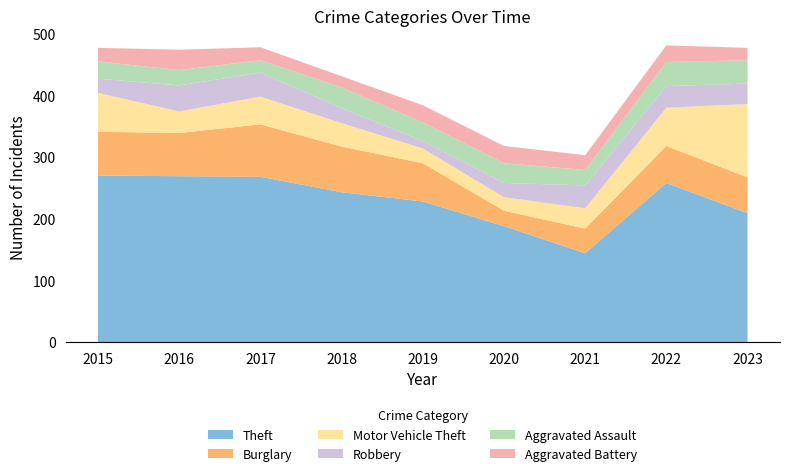

Reading right to left, transcribe all the data shown in this chart.

Theft: 2023=209	2022=258	2021=144	2020=188	2019=228	2018=243	2017=268	2016=269	2015=270
Burglary: 2023=58	2022=60	2021=40	2020=25	2019=62	2018=74	2017=85	2016=70	2015=71
Motor Vehicle Theft: 2023=119	2022=62	2021=33	2020=22	2019=24	2018=38	2017=45	2016=35	2015=63
Robbery: 2023=33	2022=35	2021=37	2020=23	2019=12	2018=24	2017=39	2016=42	2015=23
Aggravated Assault: 2023=38	2022=39	2021=25	2020=32	2019=30	2018=34	2017=20	2016=25	2015=28
Aggravated Battery: 2023=20	2022=27	2021=24	2020=28	2019=28	2018=18	2017=21	2016=33	2015=22